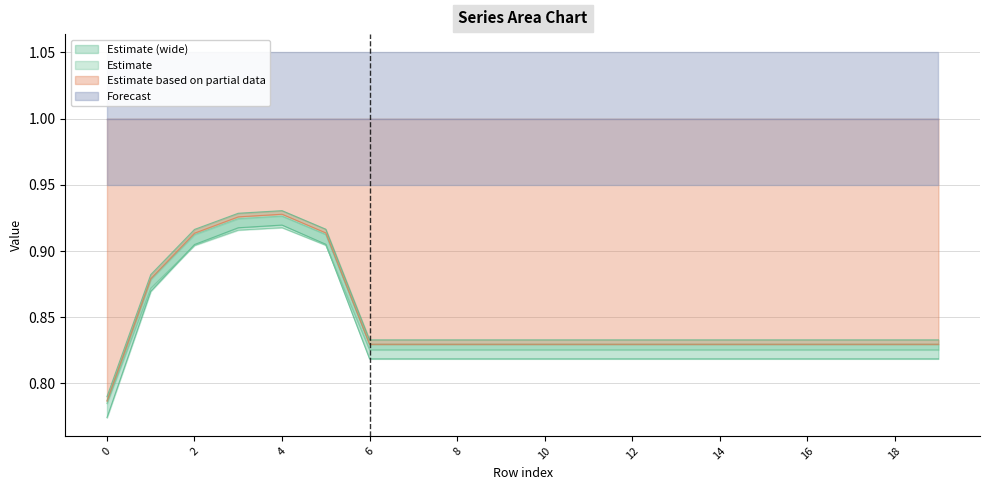

The Estimate based on partial data series shows 0.4 at 16. True or false?

False